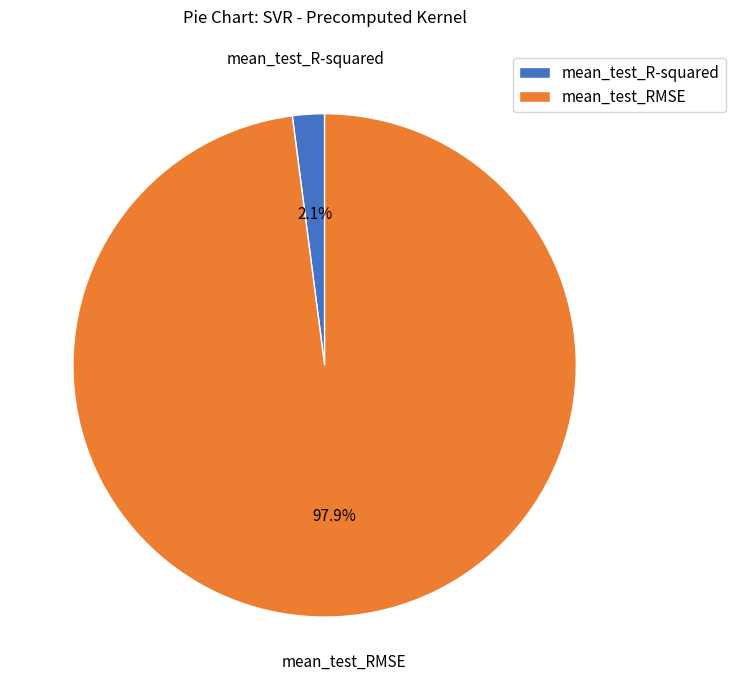

Which has a higher value, mean_test_R-squared or mean_test_RMSE?

mean_test_RMSE